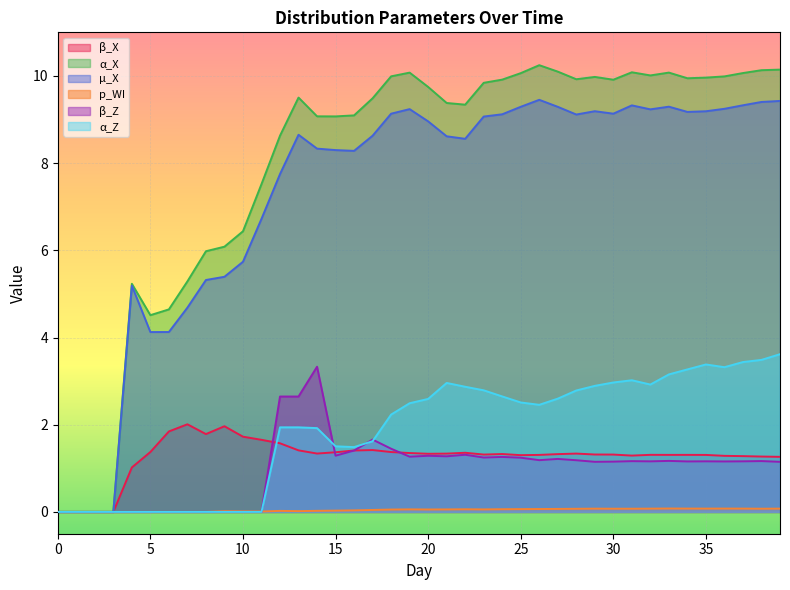

Reading left to right, what are all the values shown in this chart?

β_X: 0=0.0	1=0.0	2=0.0	3=0.0	4=1.0	5=1.4	6=1.8	7=2.0	8=1.8	9=2.0	10=1.7	11=1.7	12=1.6	13=1.4	14=1.3	15=1.4	16=1.4	17=1.4	18=1.4	19=1.4	20=1.3	21=1.3	22=1.4	23=1.3	24=1.3	25=1.3	26=1.3	27=1.3	28=1.3	29=1.3	30=1.3	31=1.3	32=1.3	33=1.3	34=1.3	35=1.3	36=1.3	37=1.3	38=1.3	39=1.3
α_X: 0=0.0	1=0.0	2=0.0	3=0.0	4=5.2	5=4.5	6=4.6	7=5.3	8=6.0	9=6.1	10=6.4	11=7.5	12=8.6	13=9.5	14=9.1	15=9.1	16=9.1	17=9.5	18=10.0	19=10.1	20=9.7	21=9.4	22=9.3	23=9.8	24=9.9	25=10.1	26=10.2	27=10.1	28=9.9	29=10.0	30=9.9	31=10.1	32=10.0	33=10.1	34=9.9	35=10.0	36=10.0	37=10.1	38=10.1	39=10.1
µ_X: 0=0.0	1=0.0	2=0.0	3=0.0	4=5.2	5=4.1	6=4.1	7=4.7	8=5.3	9=5.4	10=5.7	11=6.7	12=7.7	13=8.7	14=8.3	15=8.3	16=8.3	17=8.6	18=9.1	19=9.2	20=9.0	21=8.6	22=8.6	23=9.1	24=9.1	25=9.3	26=9.5	27=9.3	28=9.1	29=9.2	30=9.1	31=9.3	32=9.2	33=9.3	34=9.2	35=9.2	36=9.2	37=9.3	38=9.4	39=9.4
p_WI: 0=0.0	1=0.0	2=0.0	3=0.0	4=0.0	5=0.0	6=0.0	7=0.0	8=0.0	9=0.0	10=0.0	11=0.0	12=0.0	13=0.0	14=0.0	15=0.0	16=0.0	17=0.0	18=0.1	19=0.1	20=0.1	21=0.1	22=0.1	23=0.1	24=0.1	25=0.1	26=0.1	27=0.1	28=0.1	29=0.1	30=0.1	31=0.1	32=0.1	33=0.1	34=0.1	35=0.1	36=0.1	37=0.1	38=0.1	39=0.1
β_Z: 0=0.0	1=0.0	2=0.0	3=0.0	4=0.0	5=0.0	6=0.0	7=0.0	8=0.0	9=0.0	10=0.0	11=0.0	12=2.6	13=2.6	14=3.3	15=1.3	16=1.4	17=1.7	18=1.4	19=1.3	20=1.3	21=1.3	22=1.3	23=1.2	24=1.3	25=1.2	26=1.2	27=1.2	28=1.2	29=1.1	30=1.2	31=1.2	32=1.2	33=1.2	34=1.2	35=1.2	36=1.2	37=1.2	38=1.2	39=1.1
α_Z: 0=0.0	1=0.0	2=0.0	3=0.0	4=0.0	5=0.0	6=0.0	7=0.0	8=0.0	9=0.0	10=0.0	11=0.0	12=1.9	13=1.9	14=1.9	15=1.5	16=1.5	17=1.6	18=2.2	19=2.5	20=2.6	21=3.0	22=2.9	23=2.8	24=2.6	25=2.5	26=2.5	27=2.6	28=2.8	29=2.9	30=3.0	31=3.0	32=2.9	33=3.2	34=3.3	35=3.4	36=3.3	37=3.4	38=3.5	39=3.6